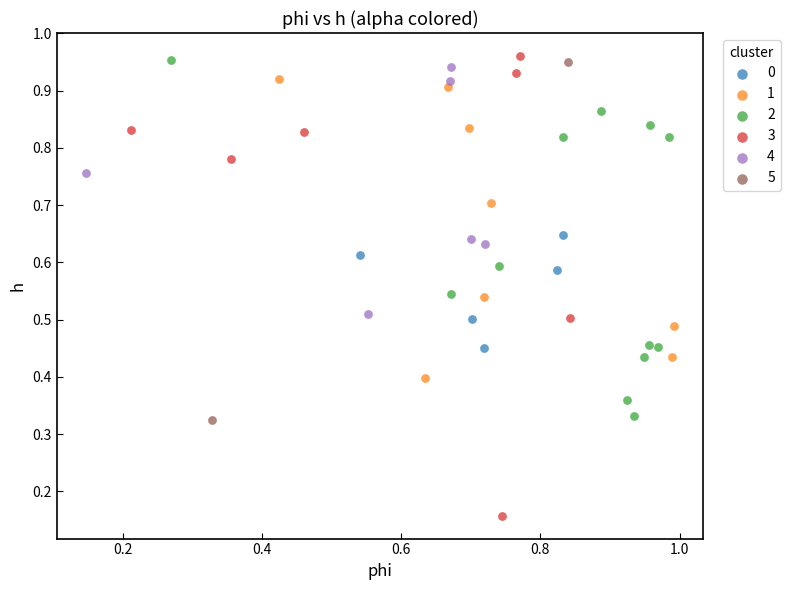

Which series reaches the maximum Y coordinate?

3